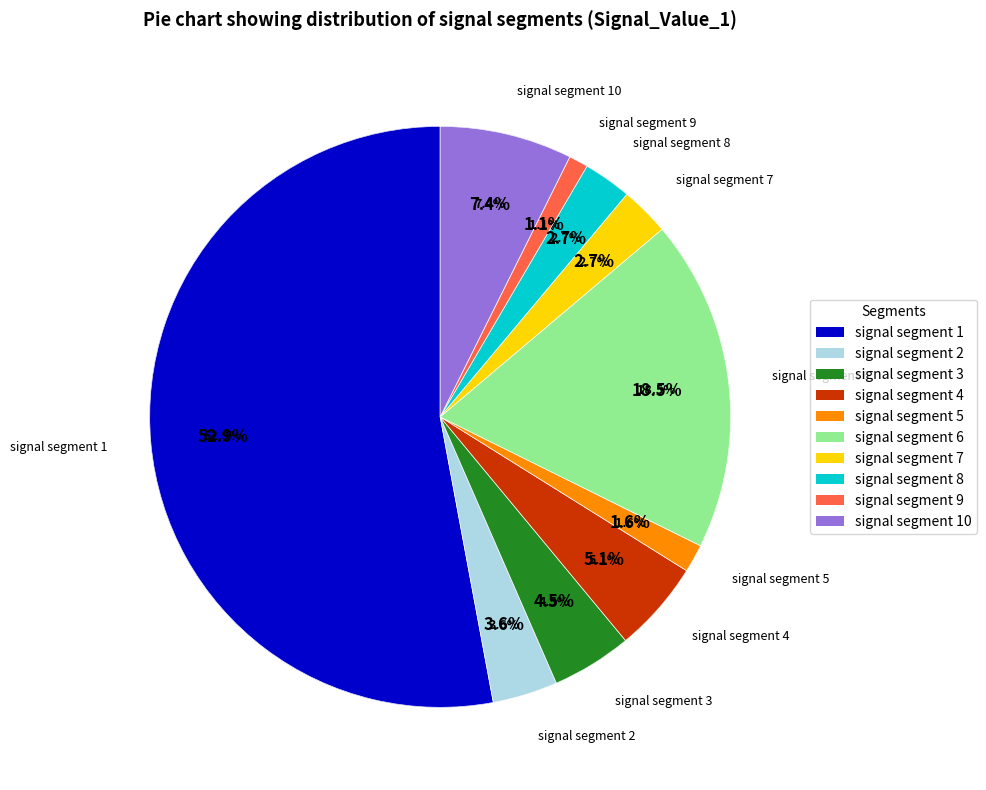

What percentage is NOT represented by signal segment 1?

47.1%